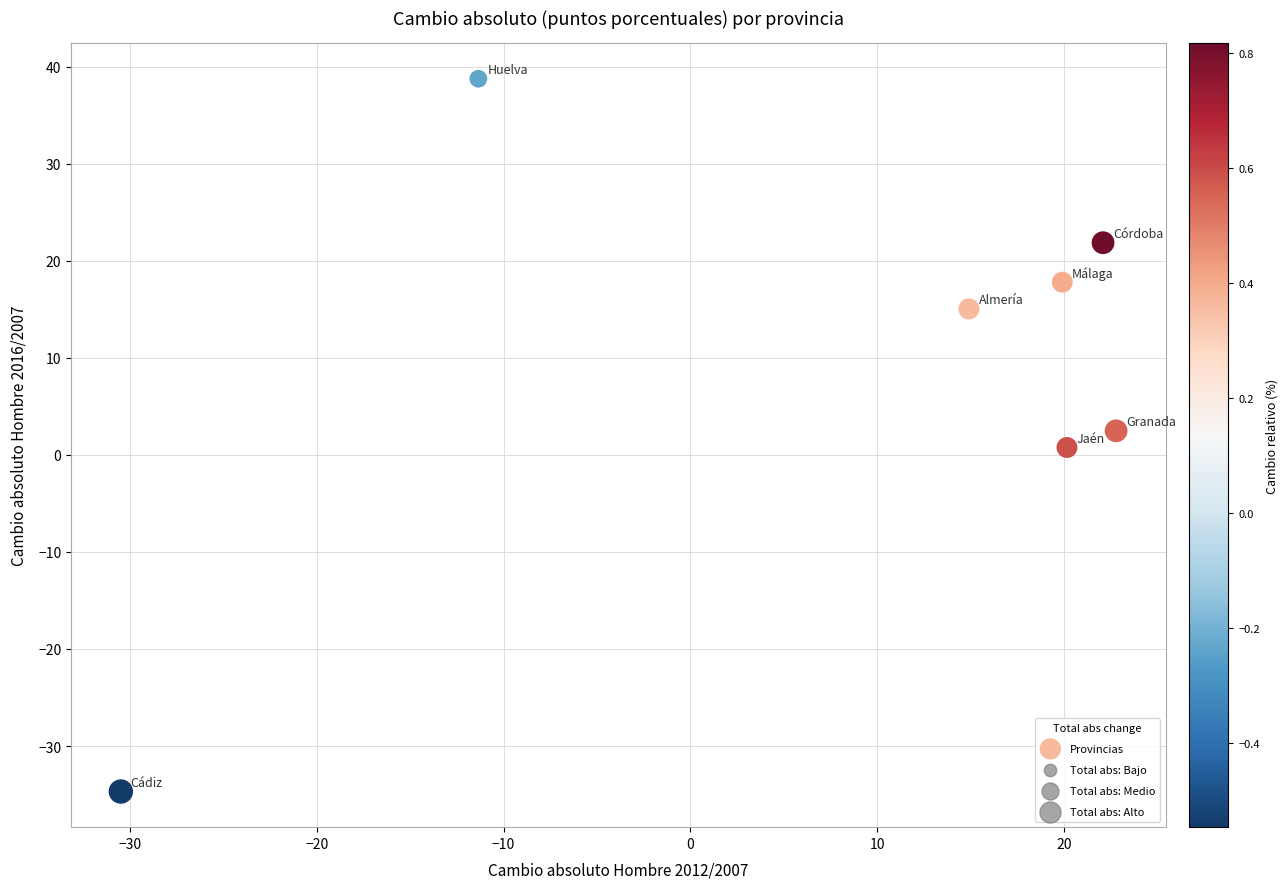

What is the average Y value?

8.9